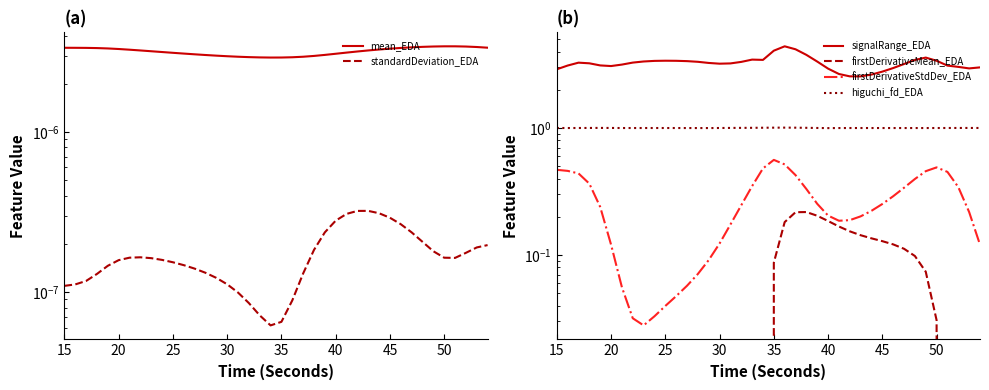

Read the firstDerivativeMean_EDA value at 50.

-0.2